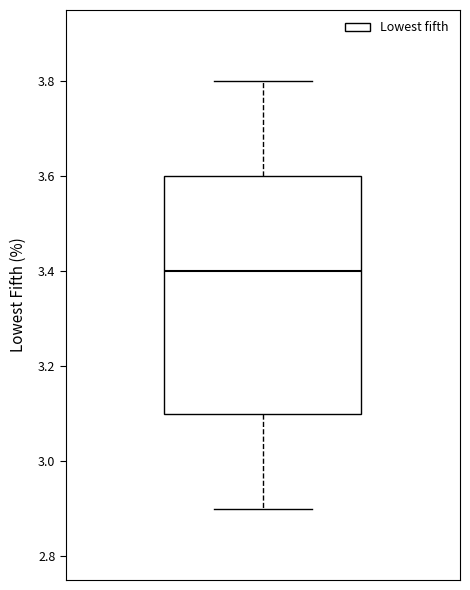

Where does the median line of the box sit on the y-axis? The values are not printed on the chart, so give them approximately, as read against the axis.

3.4